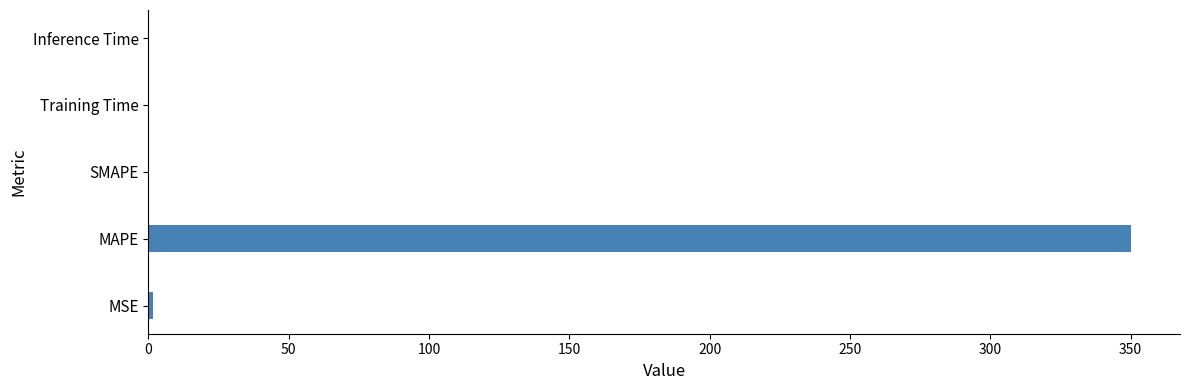

What is the change in value from MAPE to SMAPE?

-350.1